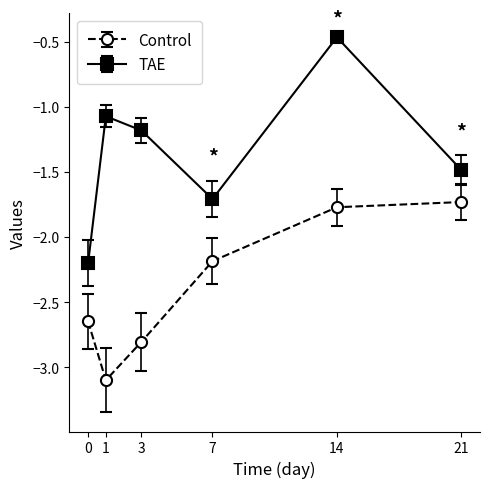

What is the difference between the highest and lowest values at 0?

0.4